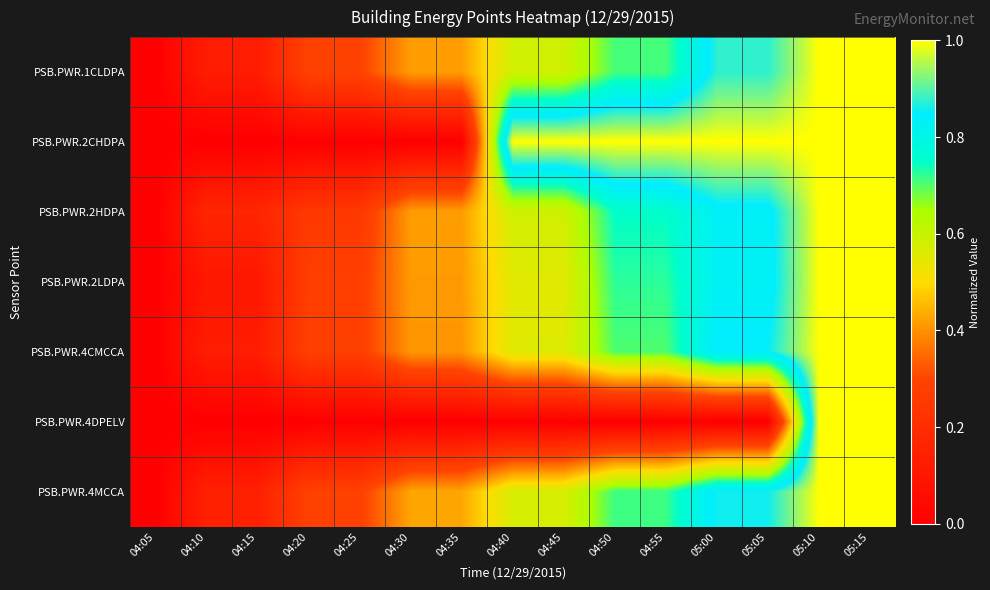

Reading left to right, extract all data points from this chart.

PSB.PWR.1CLDPA: 04:05=0.0	04:10=0.1	04:15=0.1	04:20=0.3	04:25=0.3	04:30=0.4	04:35=0.4	04:40=0.6	04:45=0.6	04:50=0.7	04:55=0.7	05:00=0.9	05:05=0.9	05:10=1.0	05:15=1.0
PSB.PWR.2CHDPA: 04:05=0.0	04:10=0.0	04:15=0.0	04:20=0.0	04:25=0.0	04:30=0.0	04:35=0.0	04:40=1.0	04:45=1.0	04:50=1.0	04:55=1.0	05:00=1.0	05:05=1.0	05:10=1.0	05:15=1.0
PSB.PWR.2HDPA: 04:05=0.0	04:10=0.2	04:15=0.2	04:20=0.2	04:25=0.2	04:30=0.4	04:35=0.4	04:40=0.6	04:45=0.6	04:50=0.8	04:55=0.8	05:00=0.8	05:05=0.8	05:10=1.0	05:15=1.0
PSB.PWR.2LDPA: 04:05=0.0	04:10=0.1	04:15=0.1	04:20=0.3	04:25=0.3	04:30=0.4	04:35=0.4	04:40=0.6	04:45=0.6	04:50=0.7	04:55=0.7	05:00=0.8	05:05=0.8	05:10=1.0	05:15=1.0
PSB.PWR.4CMCCA: 04:05=0.0	04:10=0.1	04:15=0.1	04:20=0.3	04:25=0.3	04:30=0.4	04:35=0.4	04:40=0.6	04:45=0.6	04:50=0.7	04:55=0.7	05:00=0.9	05:05=0.9	05:10=1.0	05:15=1.0
PSB.PWR.4DPELV: 04:05=0.0	04:10=0.0	04:15=0.0	04:20=0.0	04:25=0.0	04:30=0.0	04:35=0.0	04:40=0.0	04:45=0.0	04:50=0.0	04:55=0.0	05:00=0.0	05:05=0.0	05:10=1.0	05:15=1.0
PSB.PWR.4MCCA: 04:05=0.0	04:10=0.1	04:15=0.1	04:20=0.3	04:25=0.3	04:30=0.4	04:35=0.4	04:40=0.6	04:45=0.6	04:50=0.7	04:55=0.7	05:00=0.9	05:05=0.9	05:10=1.0	05:15=1.0